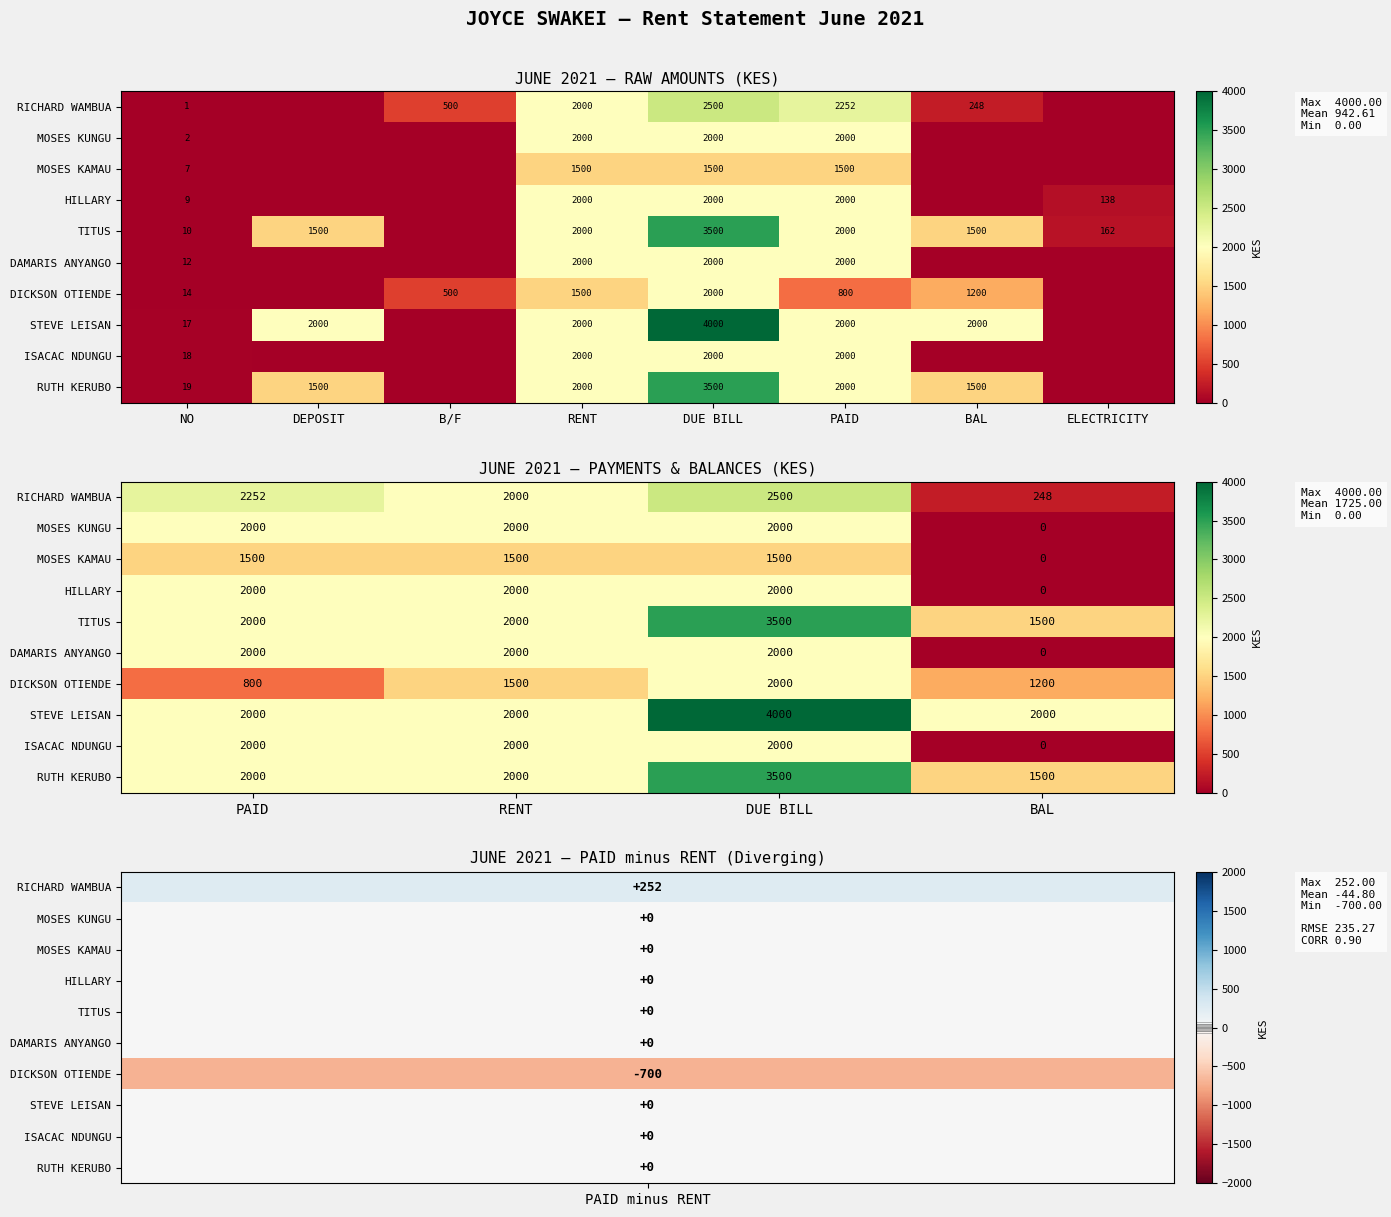

How many data points in RUTH KERUBO are less than 2000?

1